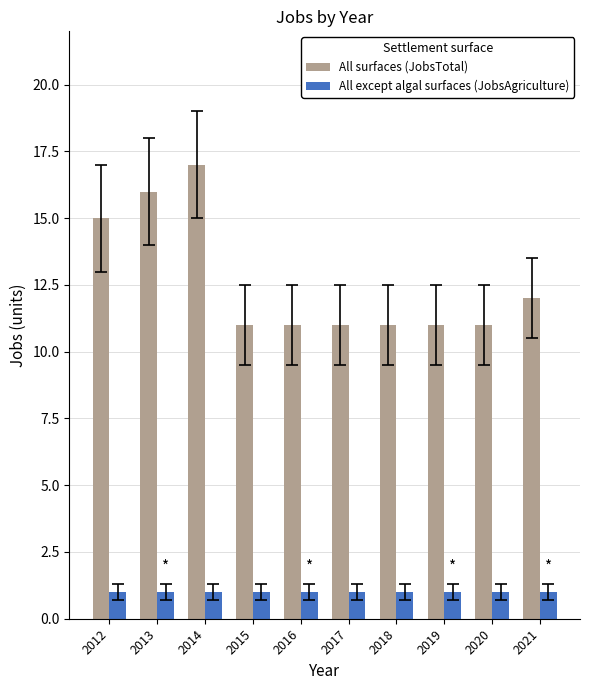

How many data points does each series have?

10